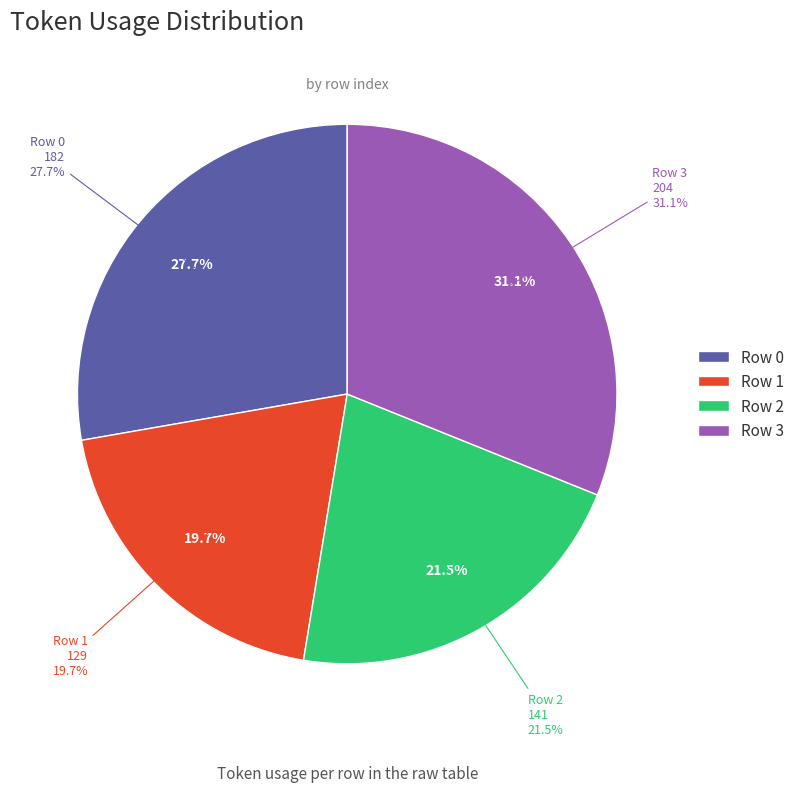

Count the number of slices in the pie.

4